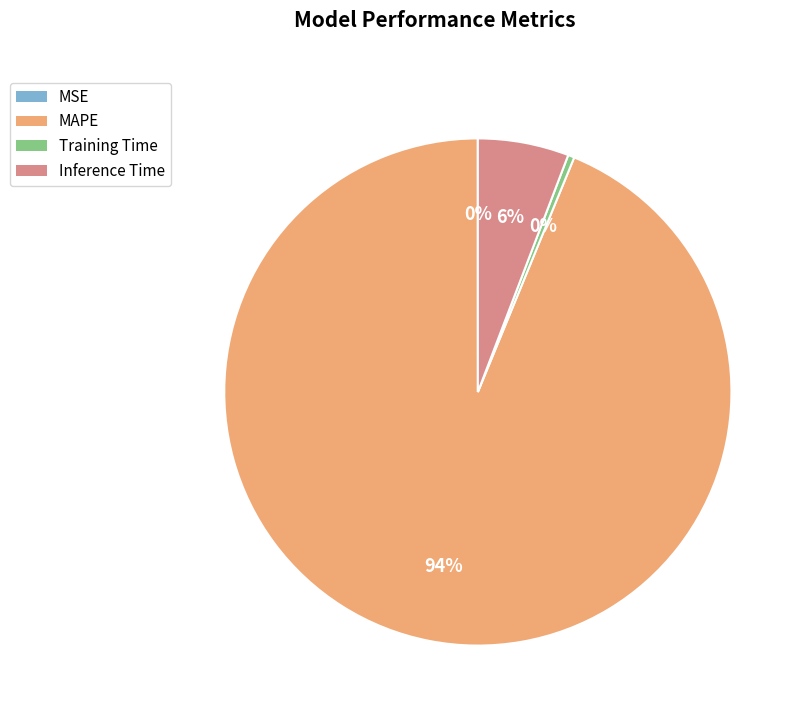

To the nearest percent, what is the average slice percentage?

25%